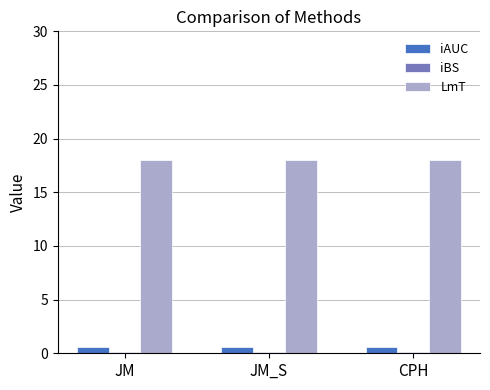

What is the sum of all LmT values?

54.0